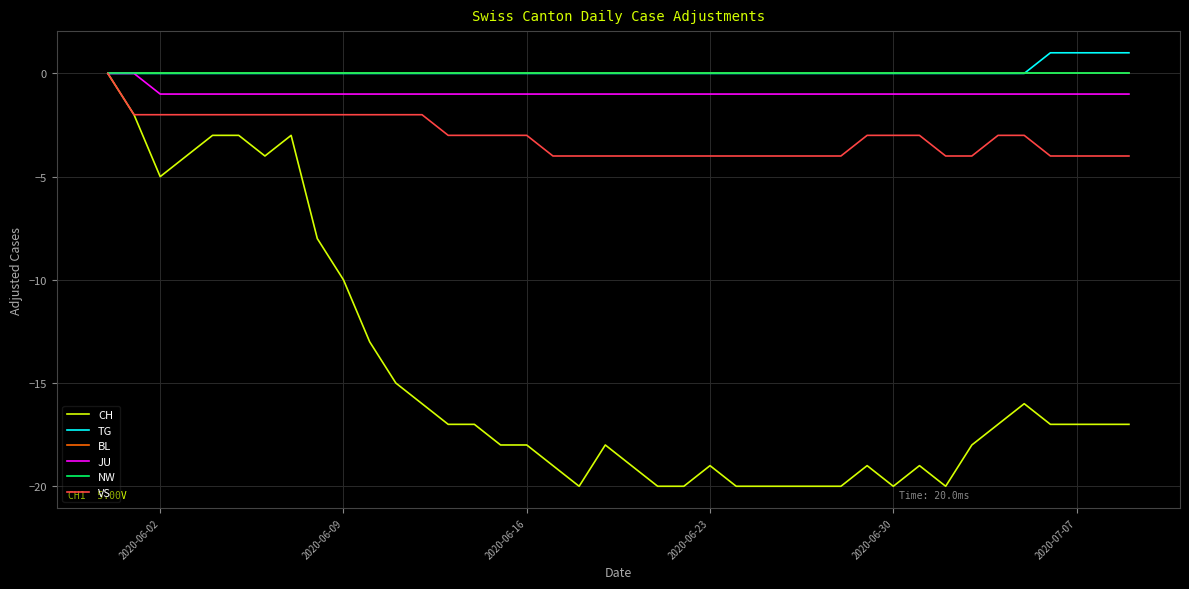

Does the chart display data point markers on the line(s)?

No